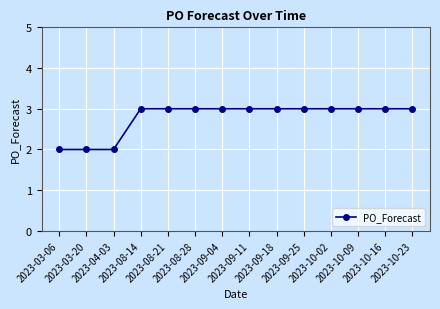

What is the average value?

3